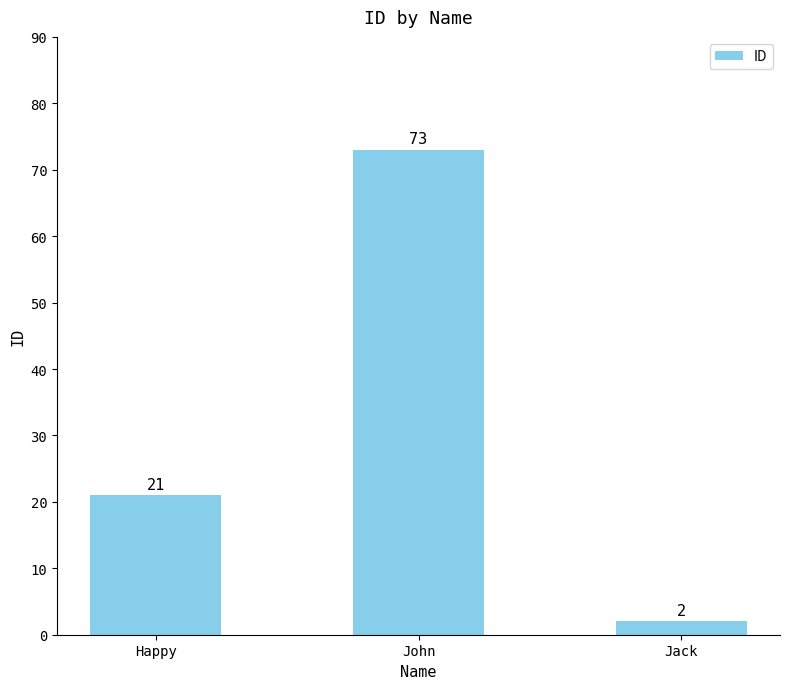

True or false: the data shows 14 at Happy.

False